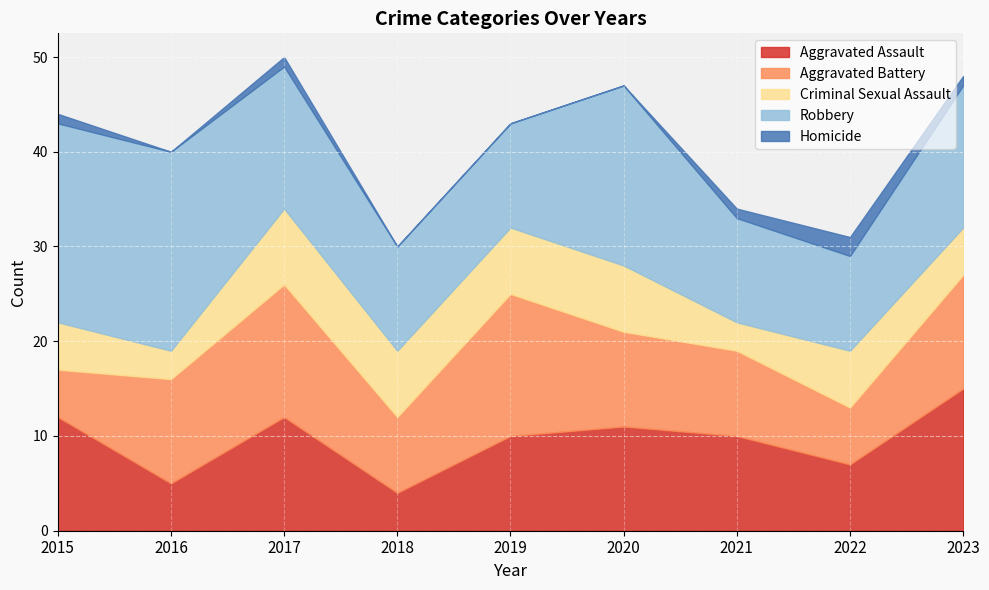

Does the chart display data point markers on the line(s)?

No